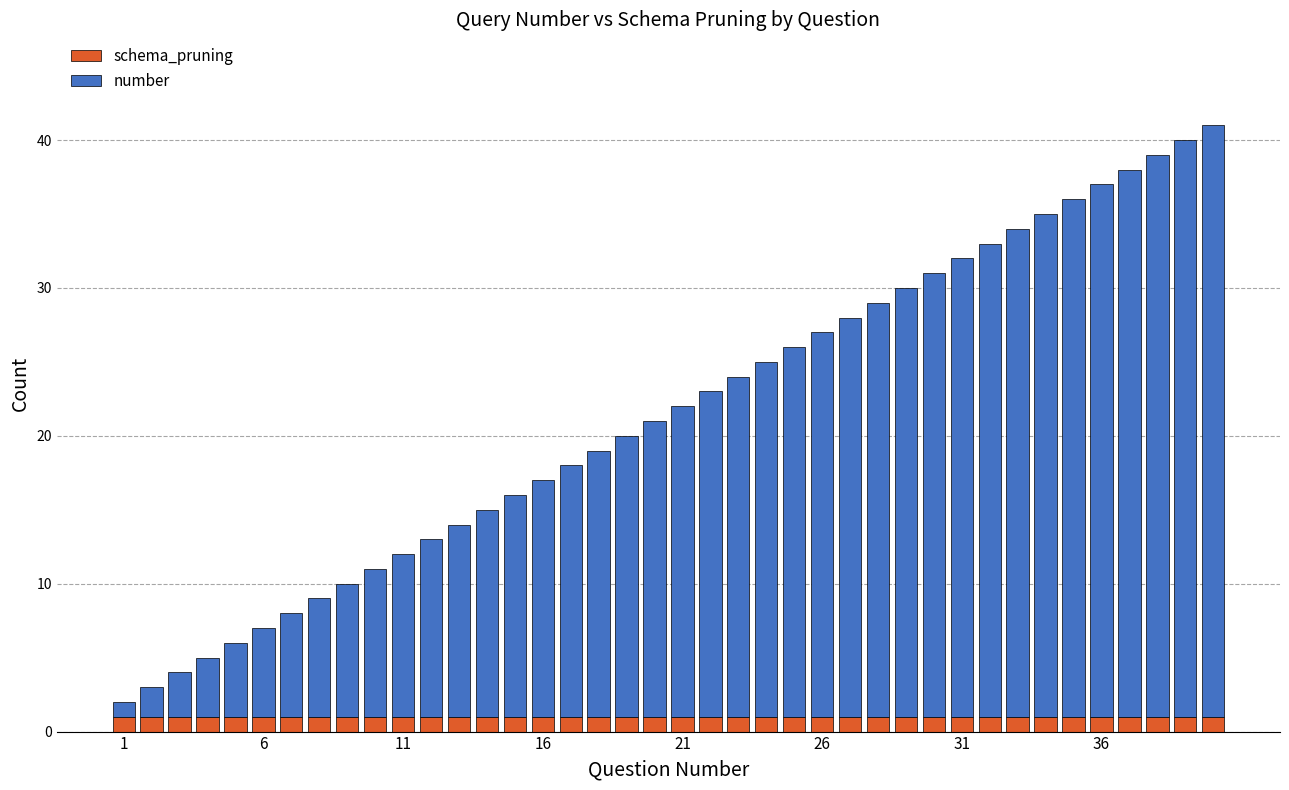

Does the chart contain any negative values?

No